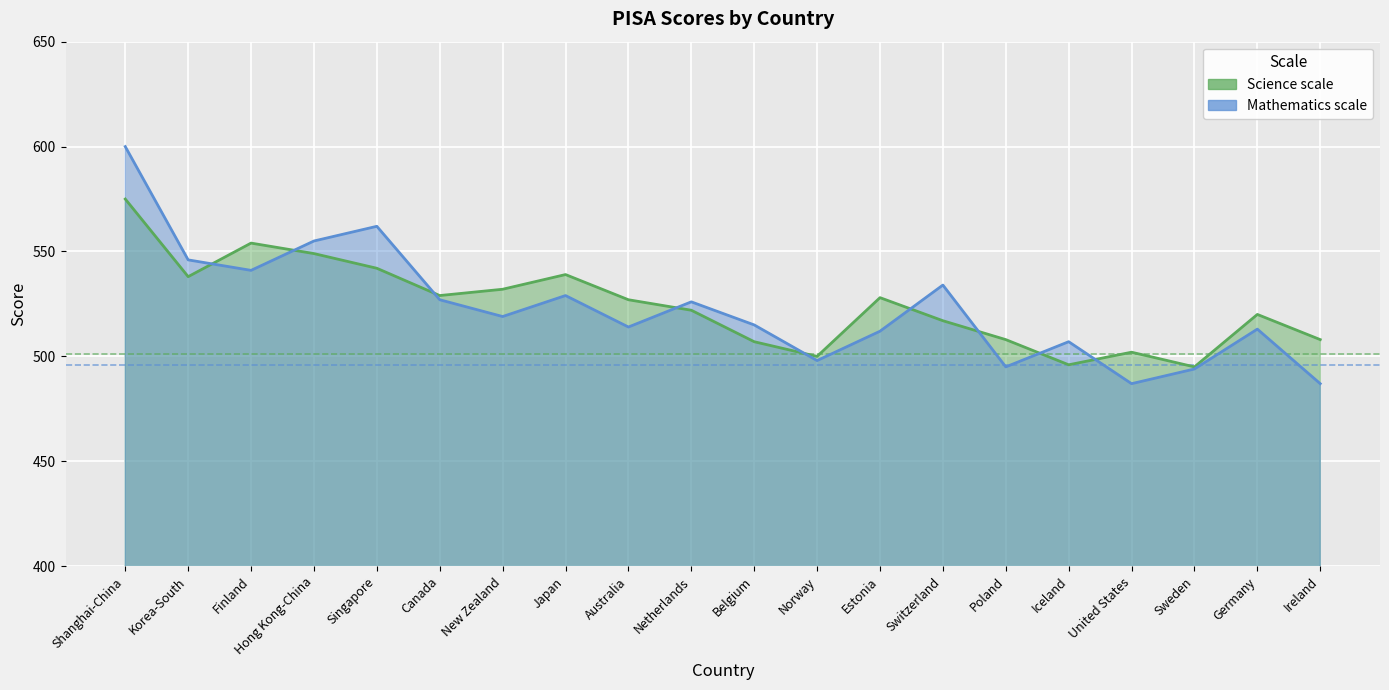

Count the number of data series in this chart.

2